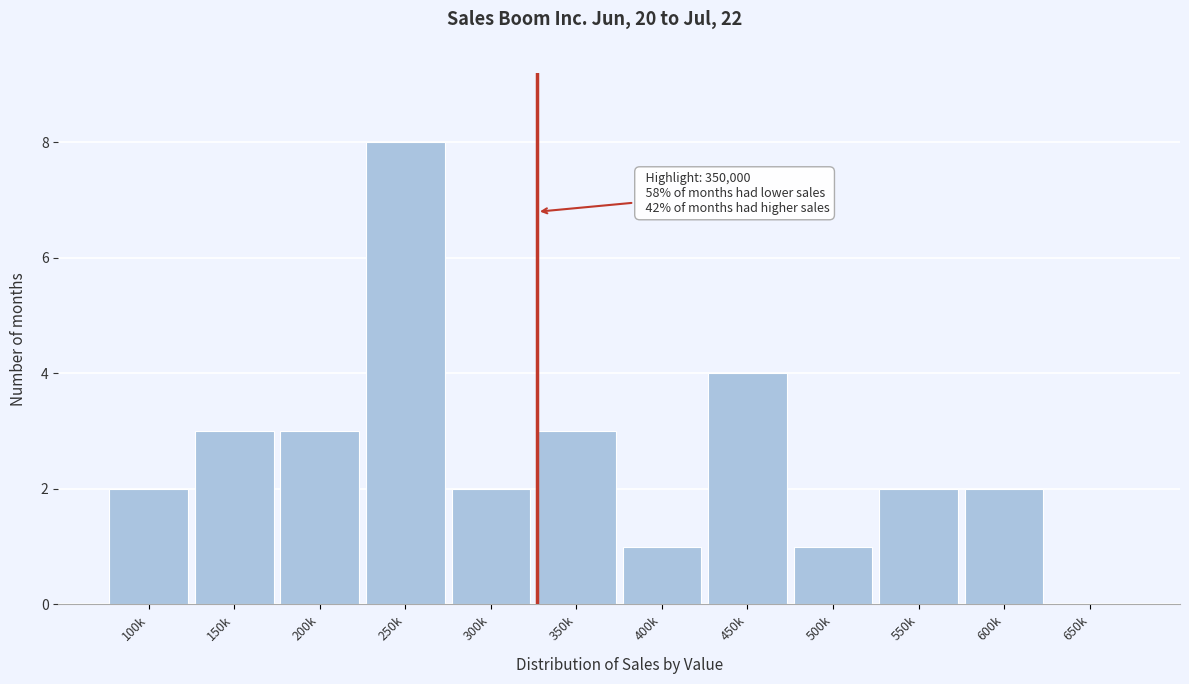

Reading left to right, extract all data points from this chart.

100k=2	150k=3	200k=3	250k=8	300k=2	350k=3	400k=1	450k=4	500k=1	550k=2	600k=2	650k=0